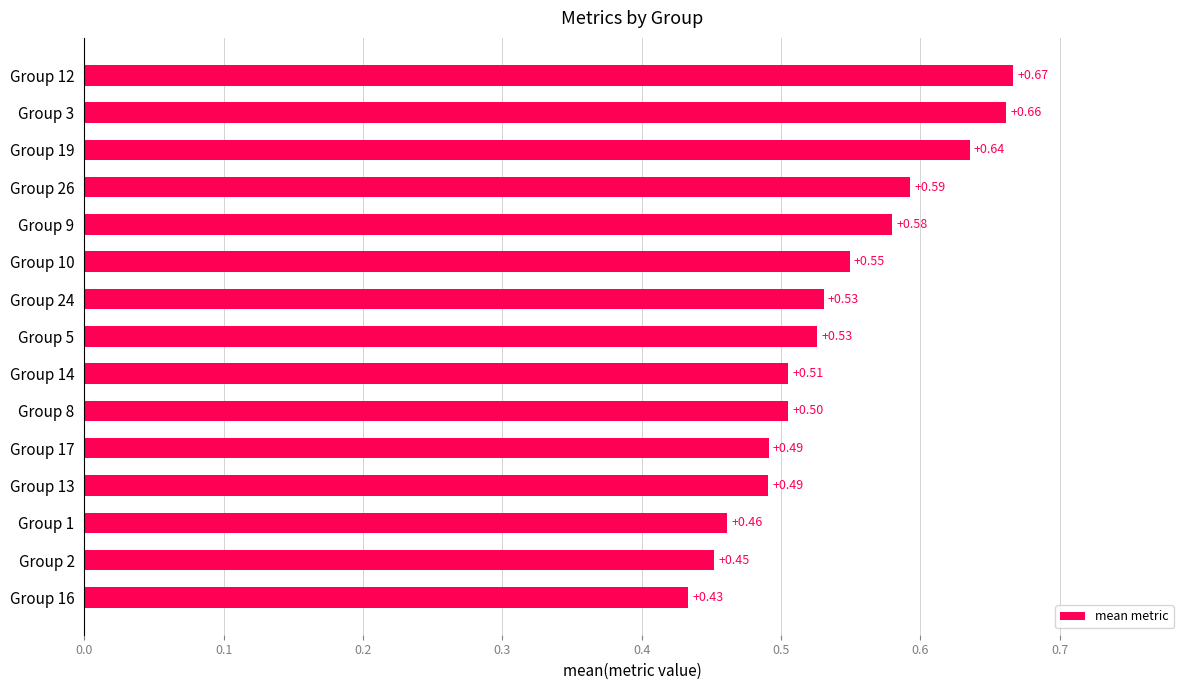

Which has a higher value, Group 19 or Group 1?

Group 19